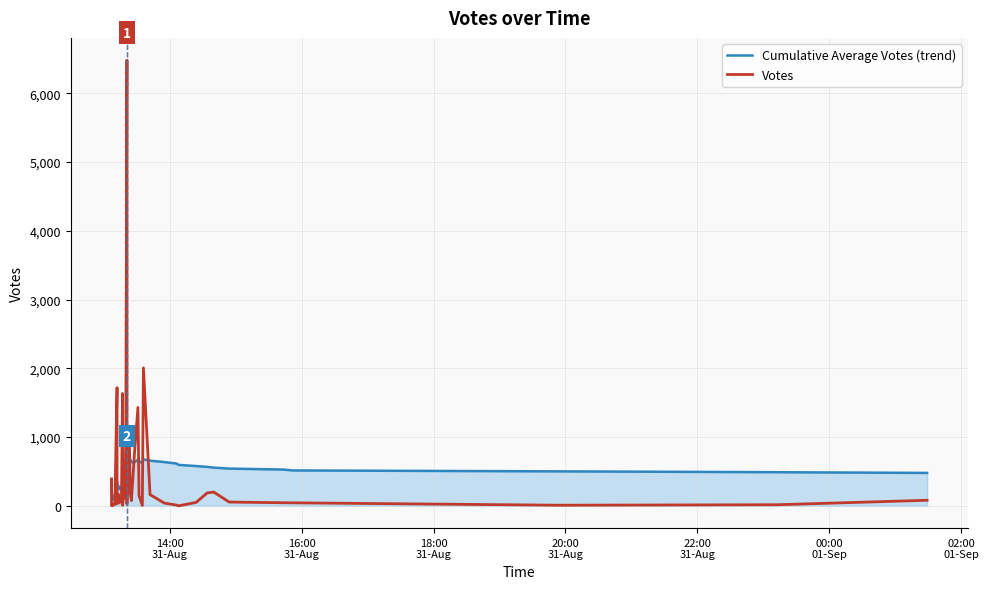

What is the difference between the maximum and minimum values in the Cumulative Average Votes (trend) series?

625.2